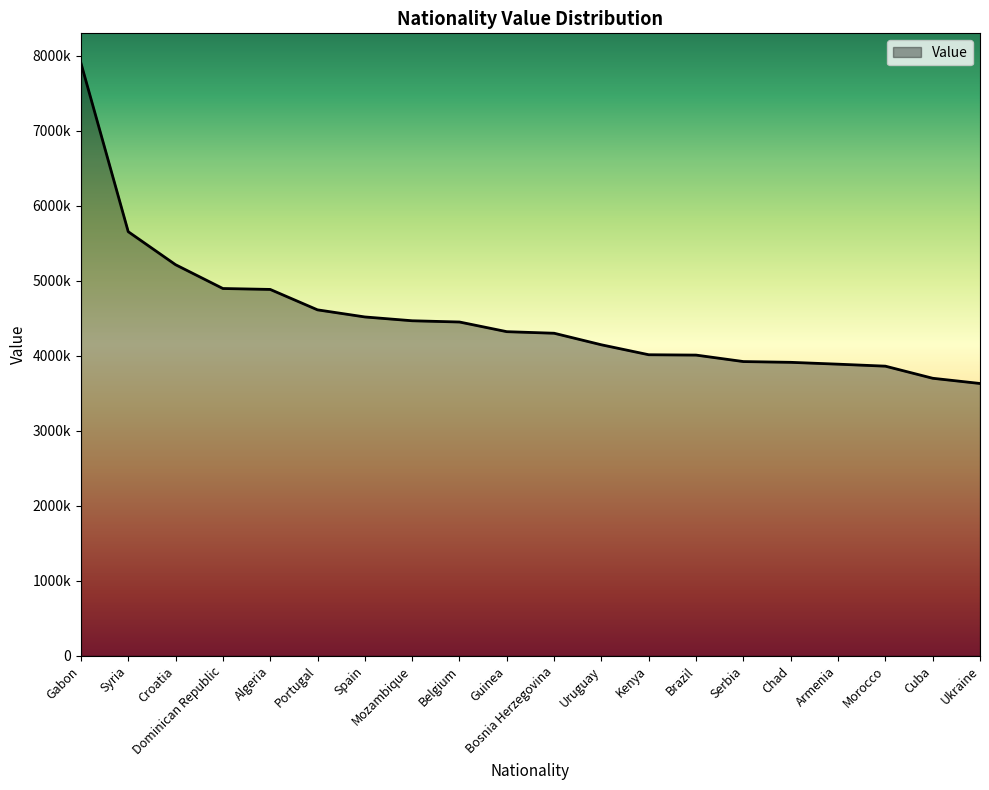

What is the value of the 18th point from the left?

3861346